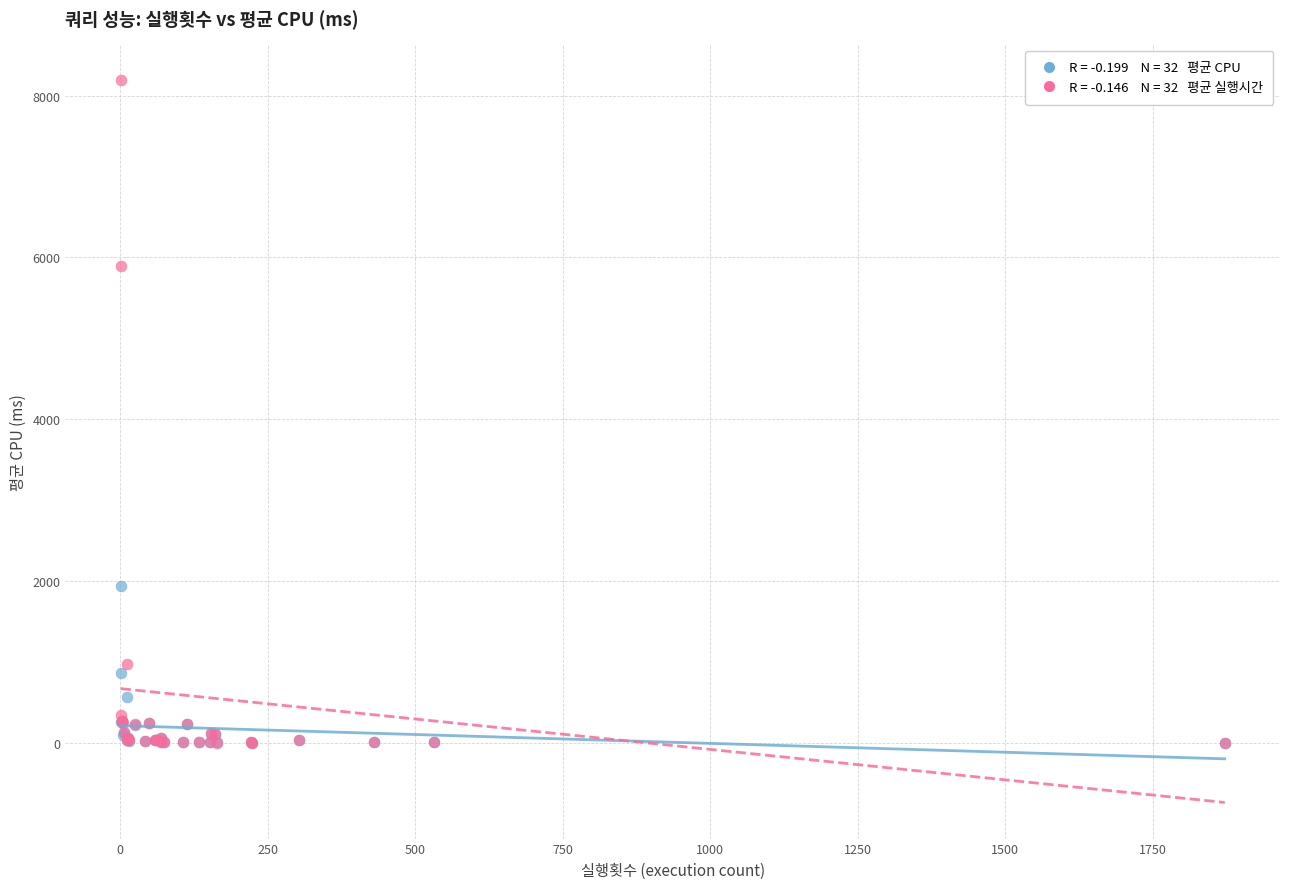

Across all series, what Y value is closest to 4094?

5897.7